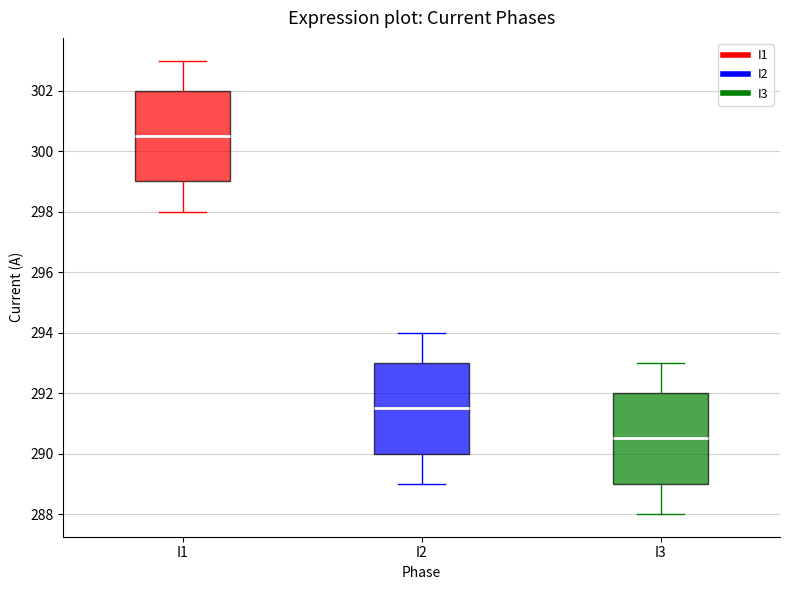

Reading left to right, read every box against the y-axis: the position of its median line, the range the box covers, and the ends of its whiskers. The values are not printed on the chart, so give them approximately, as read against the axis.

I1: median 300.6, box 299.0 to 302.0, whiskers 298.0 to 303.0
I2: median 291.6, box 290.0 to 293.0, whiskers 289.0 to 294.0
I3: median 290.6, box 289.0 to 292.0, whiskers 288.0 to 293.0